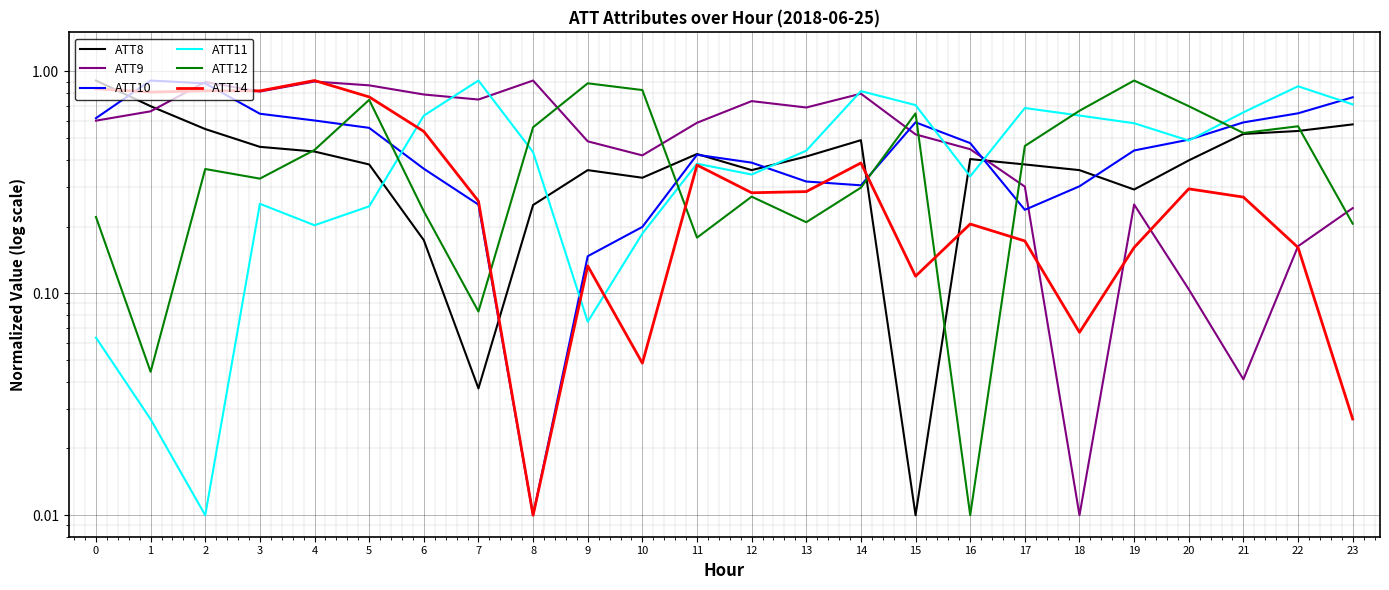

Does the chart display data point markers on the line(s)?

No